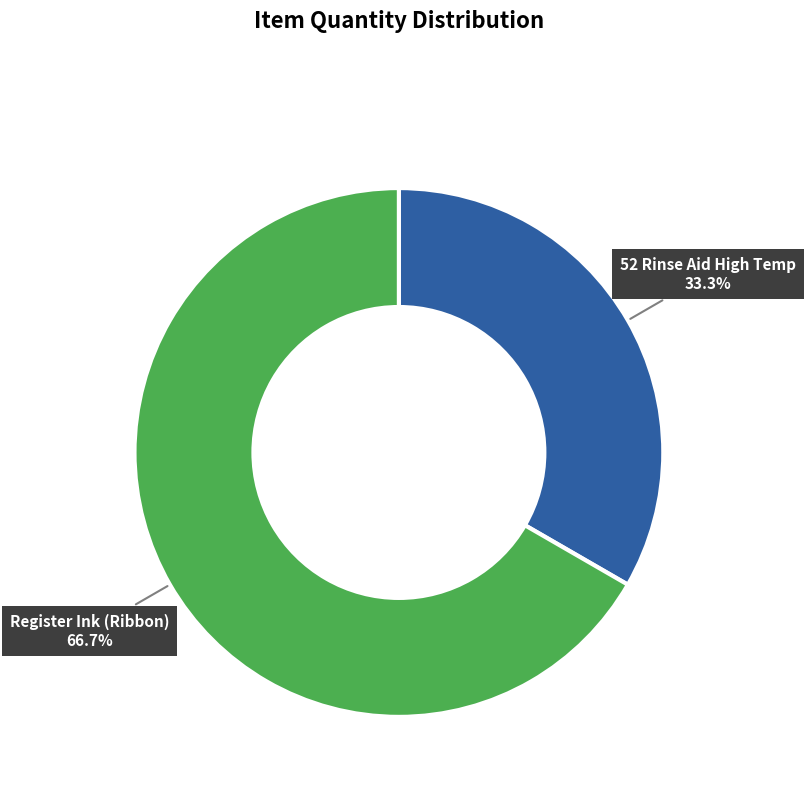

Is there a majority slice in this chart?

Yes